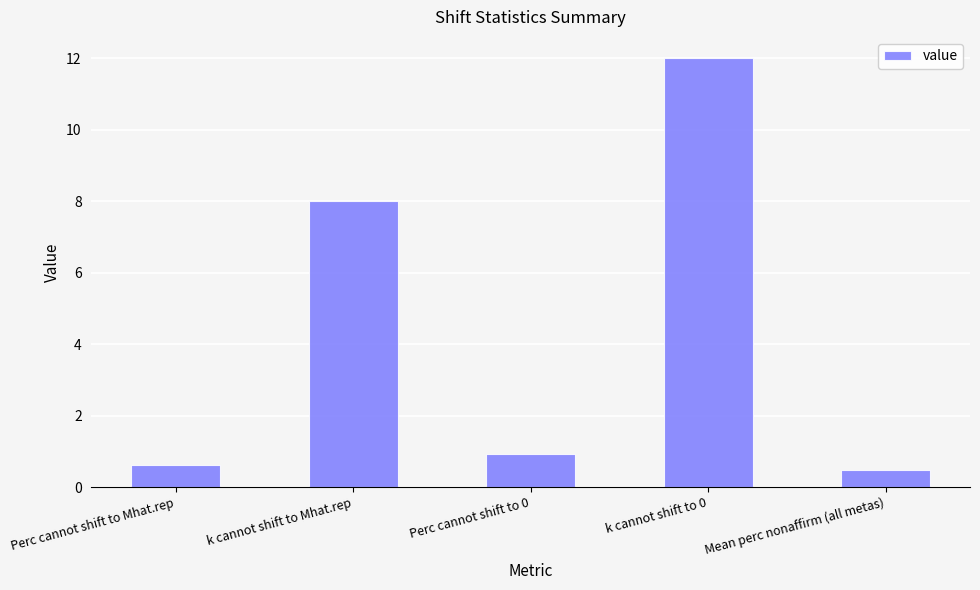

The chart shows a value of 16.5 at k cannot shift to 0. True or false?

False